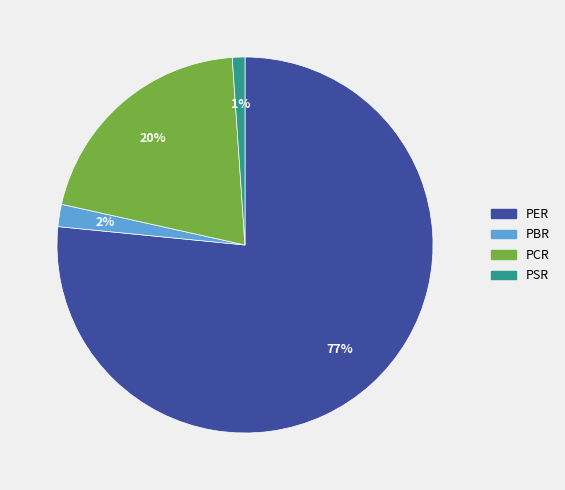

Is it true that PBR is 12% of the pie?

False